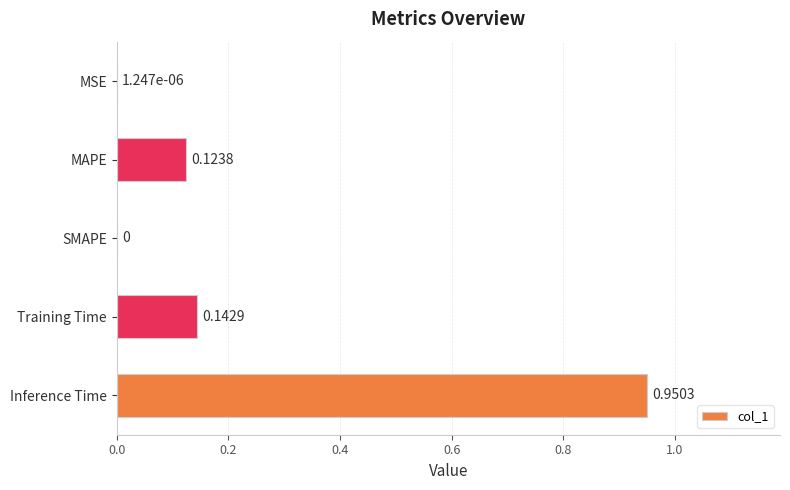

At which category does the chart reach its peak across all series?

Inference Time